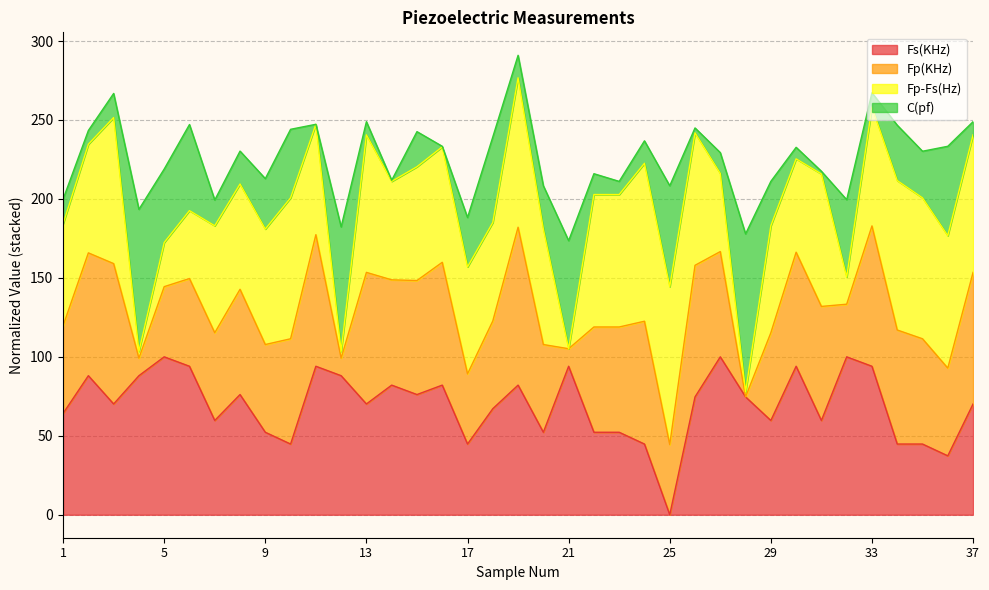

Does the chart display data point markers on the line(s)?

No